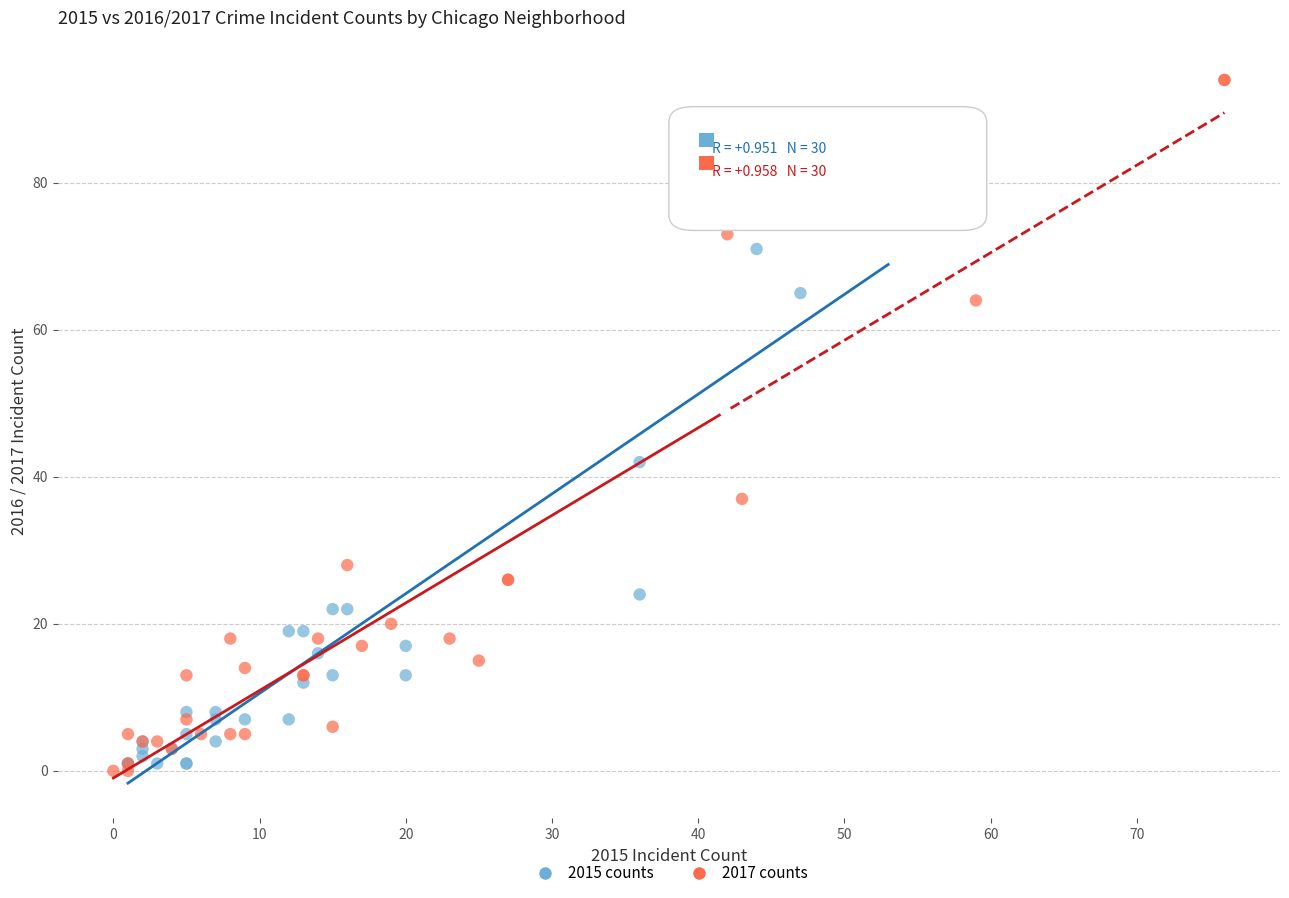

Which series reaches the maximum Y coordinate?

2017 counts